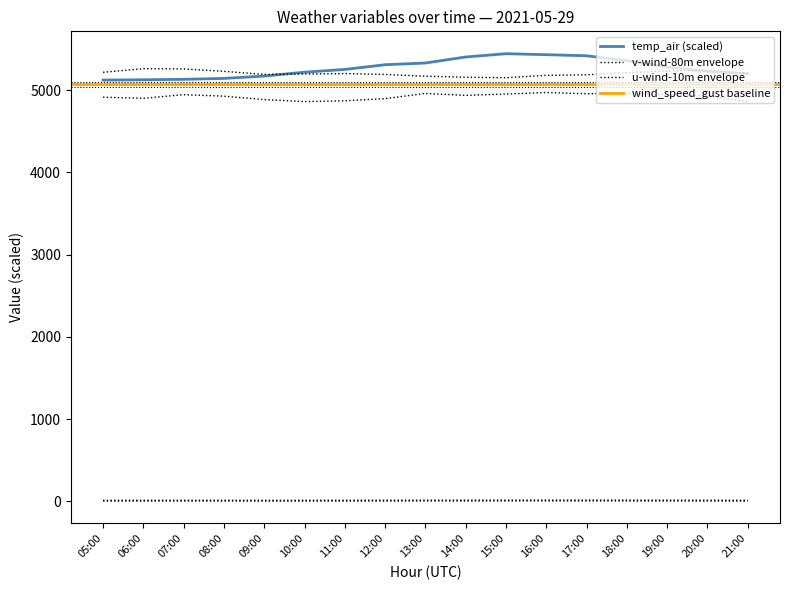

Which series changed the most between 07:00 and 08:00?

v-wind-80m